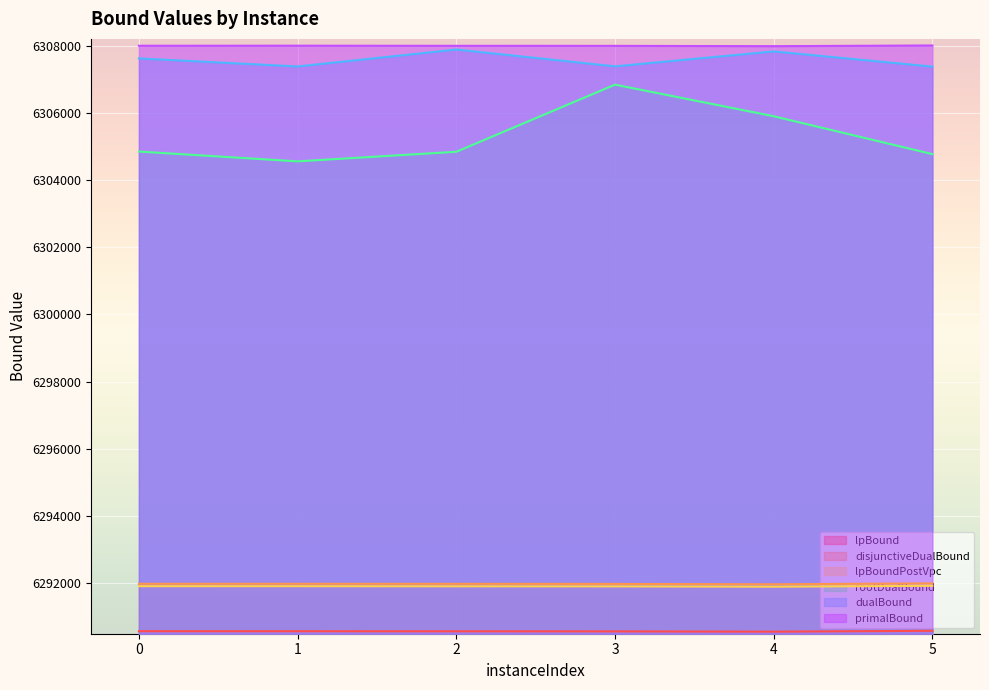

What is the difference between the lpBoundPostVpc values at 3 and 5?

16.7